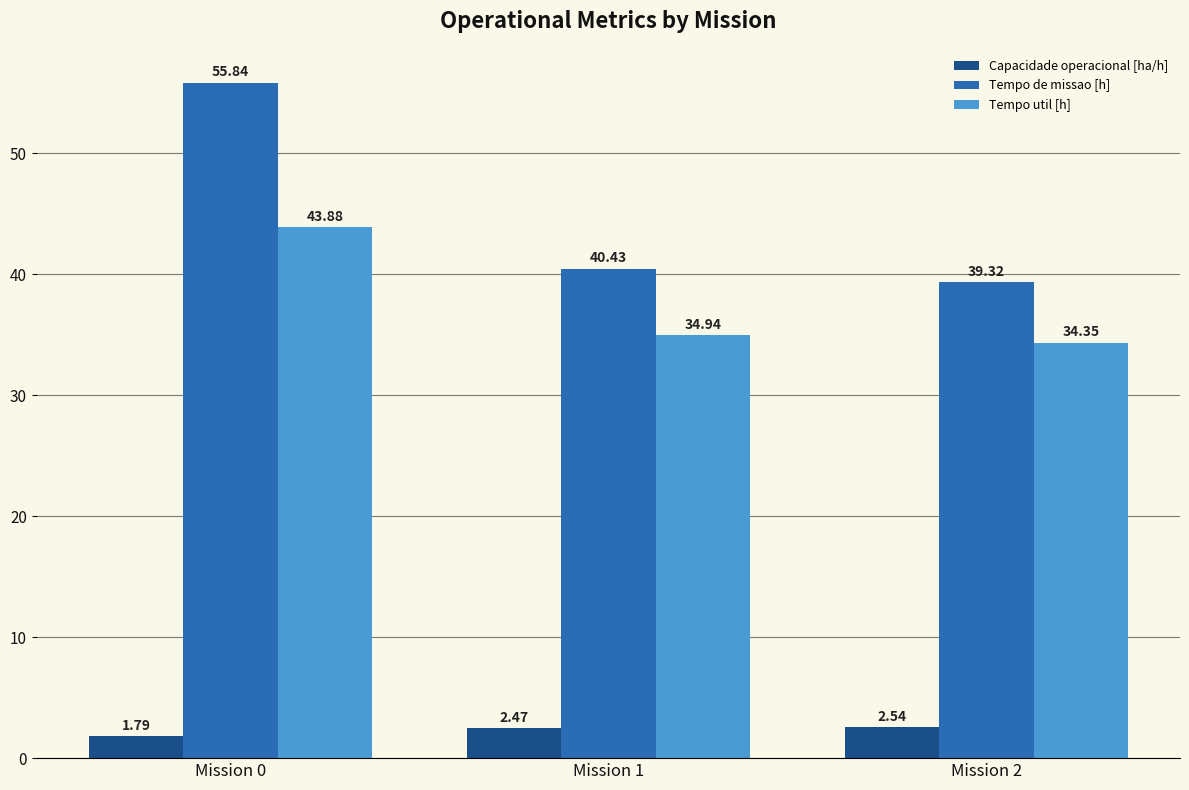

What are all the series names shown in the legend?

Capacidade operacional [ha/h], Tempo de missao [h], Tempo util [h]